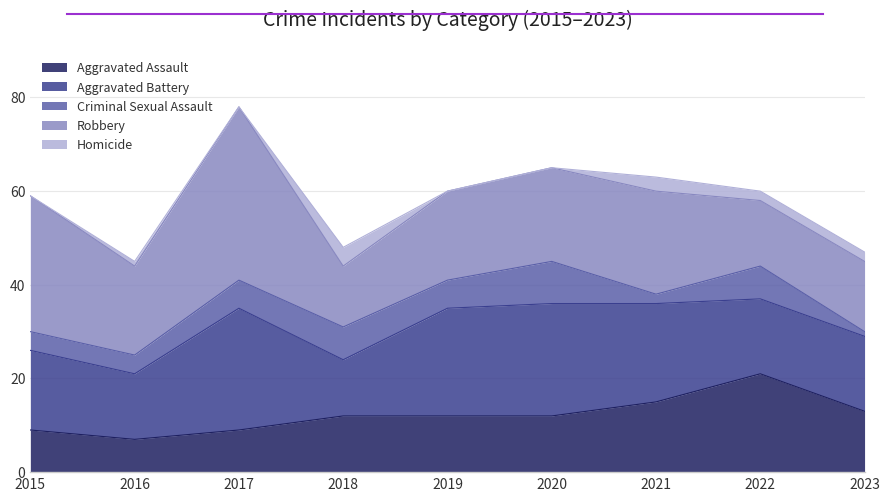

True or false: Aggravated Battery has more than 0 points higher than both neighbors.

True